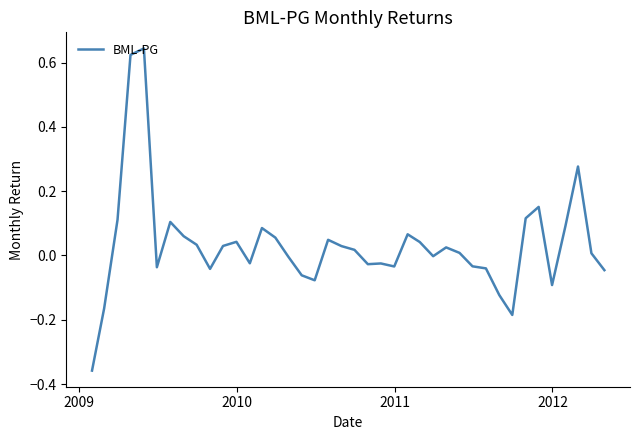

What is the difference between the maximum and minimum values?

1.0